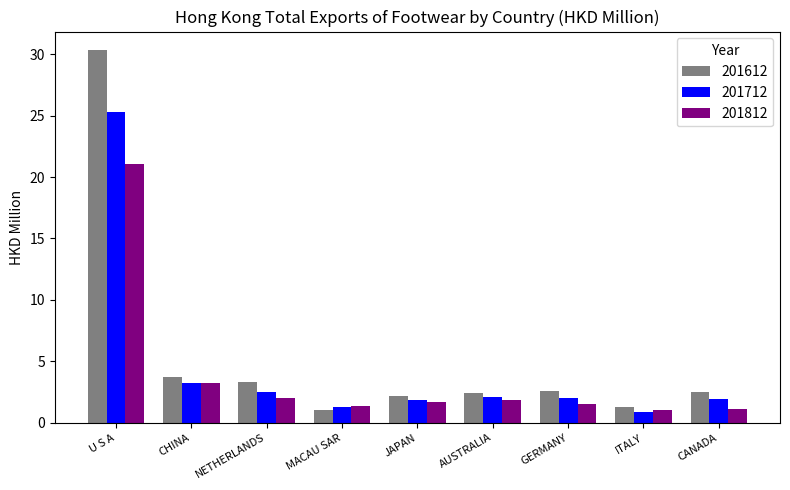

List the series in order of their peak value, lowest first.

201812, 201712, 201612